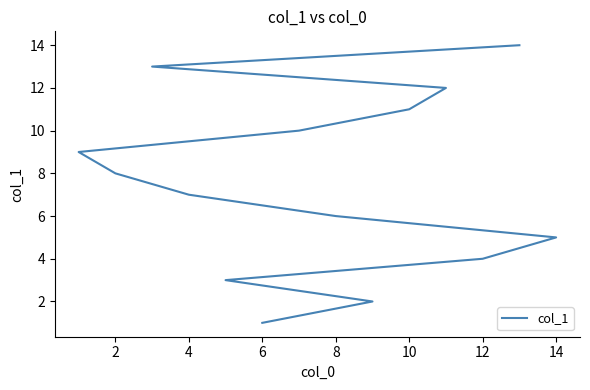

What is the greatest value displayed?

14